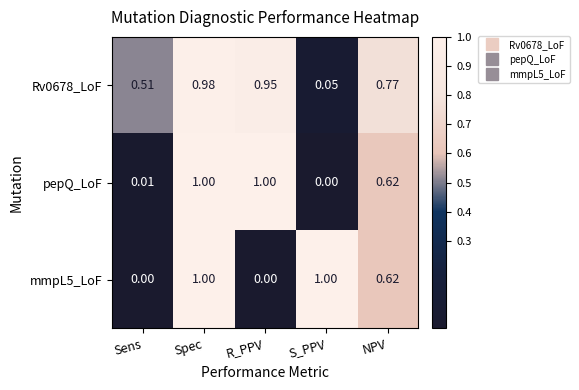

Where is pepQ_LoF nearest to the value 0?

S_PPV